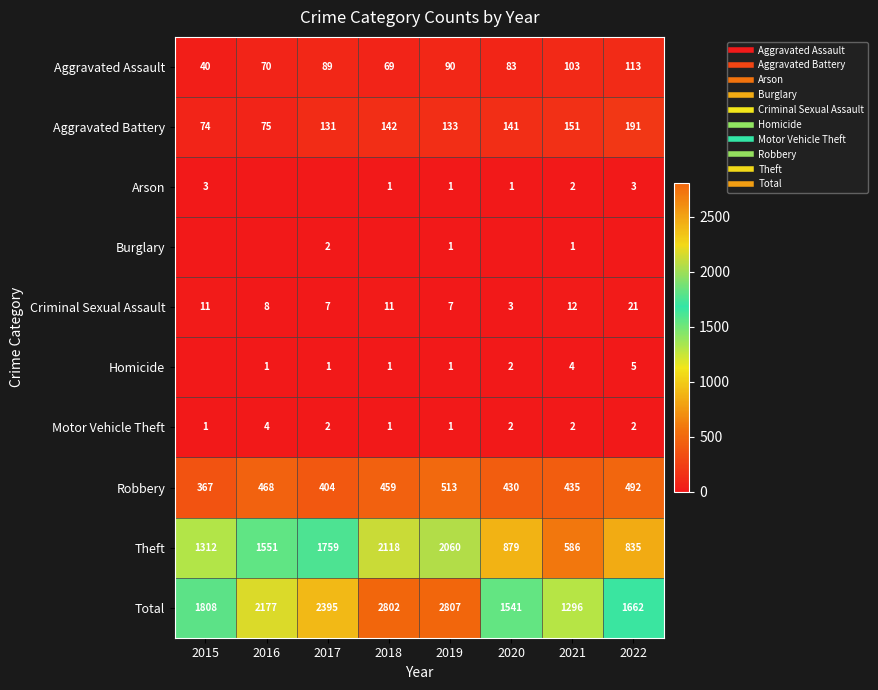

At which category is the sum across all series the highest?

2019